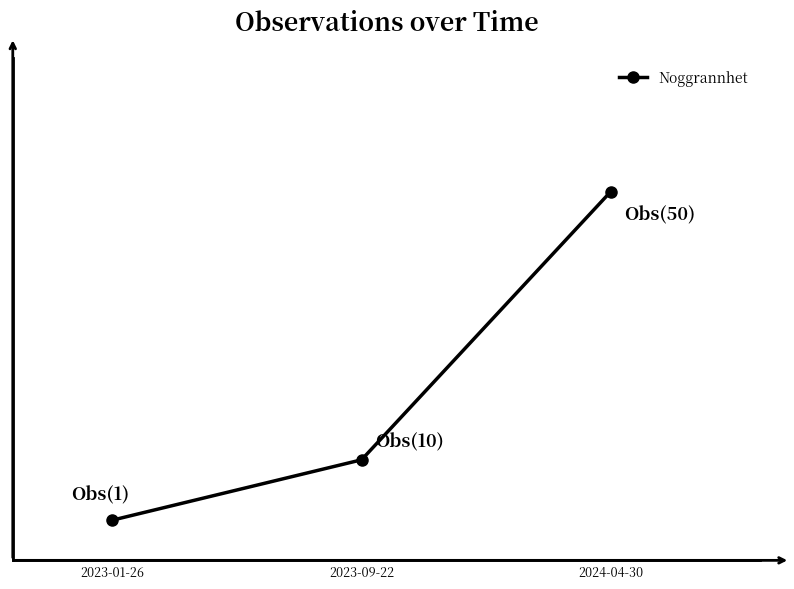

At which category does the chart reach its minimum across all series?

2023-01-26